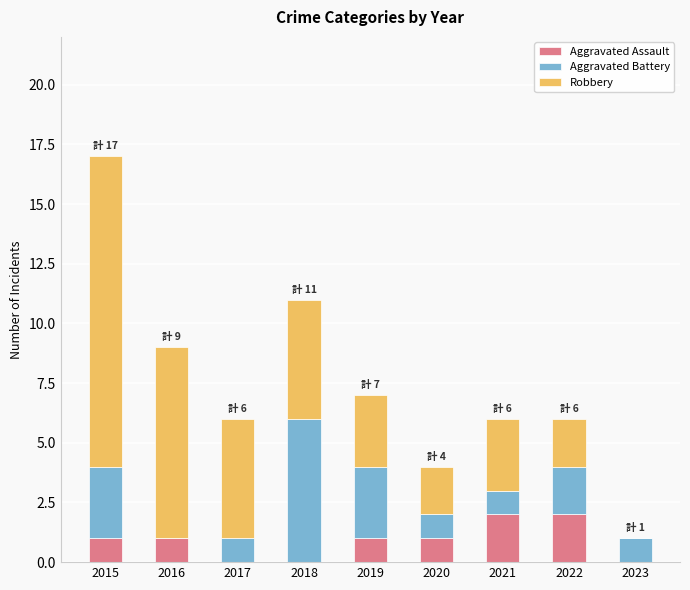

At which category is the sum across all series the highest?

2015